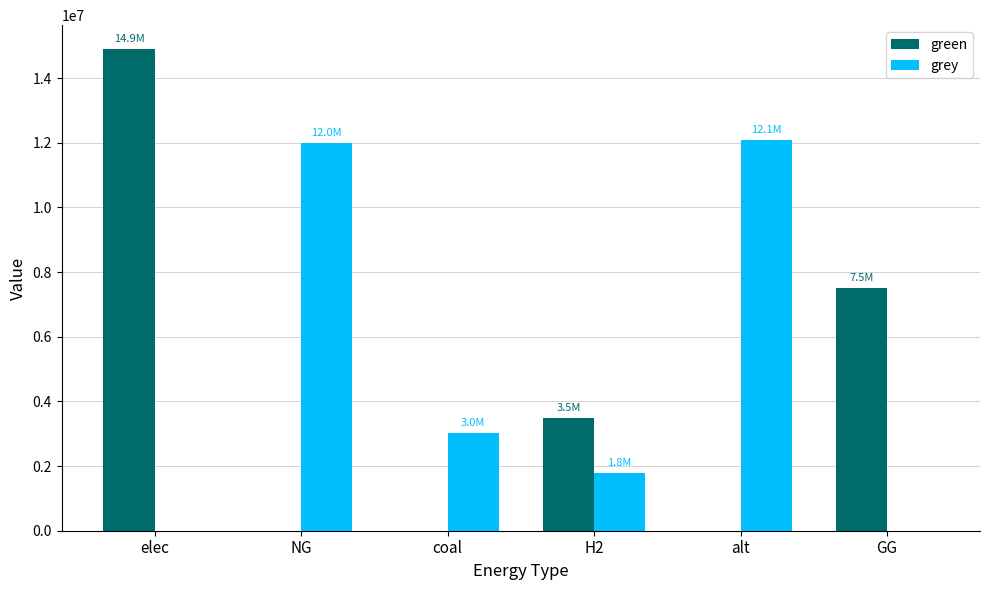

What is the sum of the green values at H2 and alt?

3500000.0